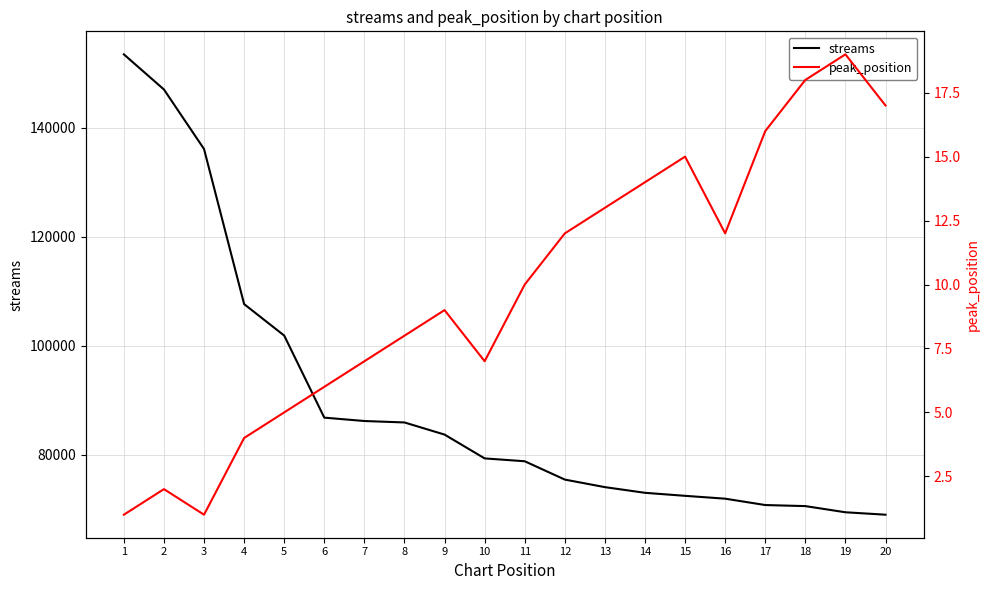

Which label corresponds to the largest value in the chart?

1